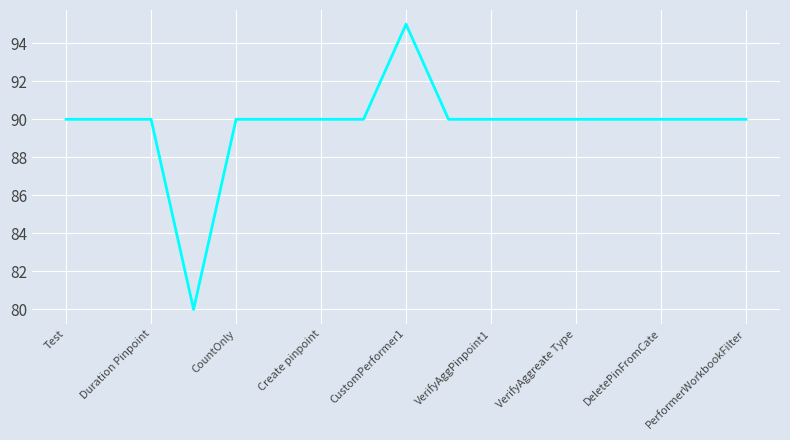

What is the maximum value shown in the chart?

95